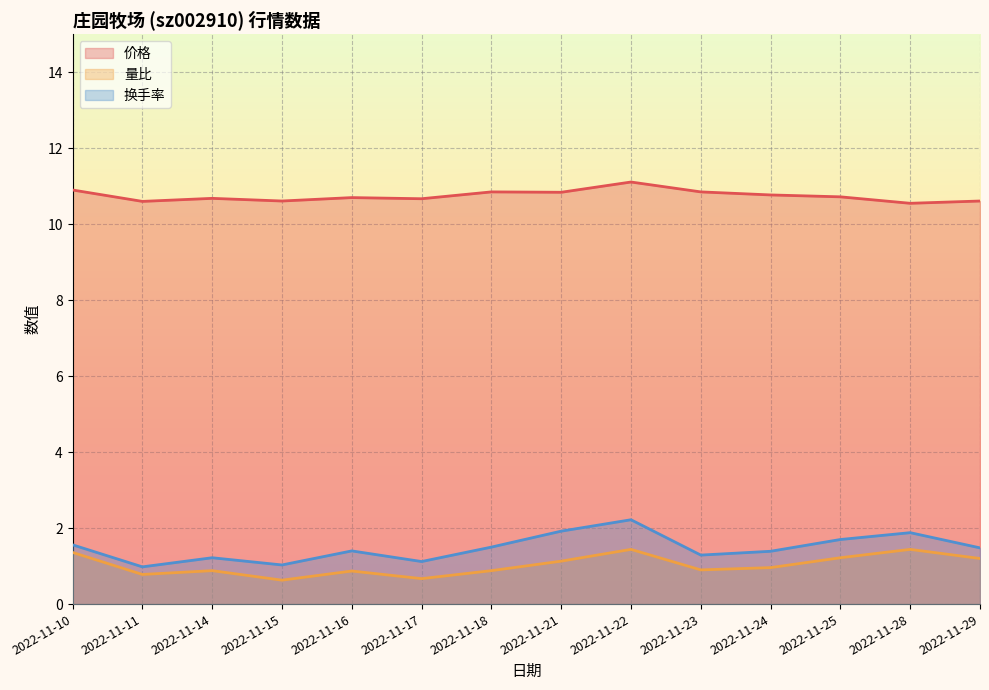

Reading right to left, what are all the values shown in this chart?

价格: 10.6	10.6	10.7	10.8	10.8	11.1	10.8	10.8	10.7	10.7	10.6	10.7	10.6	10.9
量比: 1.2	1.4	1.2	1.0	0.9	1.4	1.1	0.9	0.7	0.9	0.6	0.9	0.8	1.4
换手率: 1.5	1.9	1.7	1.4	1.3	2.2	1.9	1.5	1.1	1.4	1.0	1.2	1.0	1.6